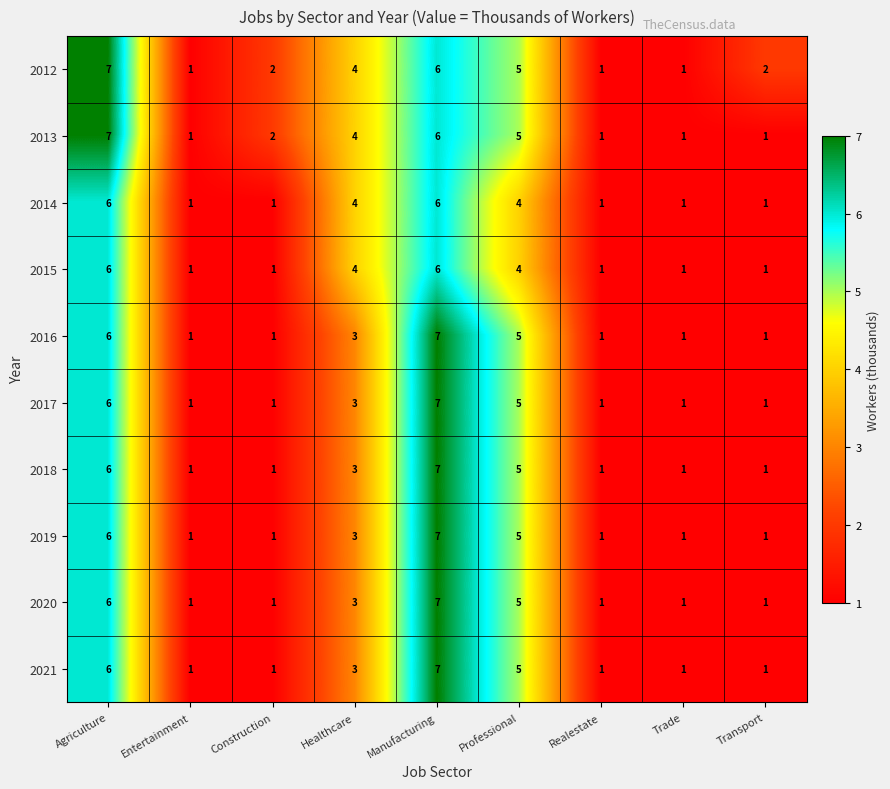

Where is 2019 nearest to the value 4?

Healthcare